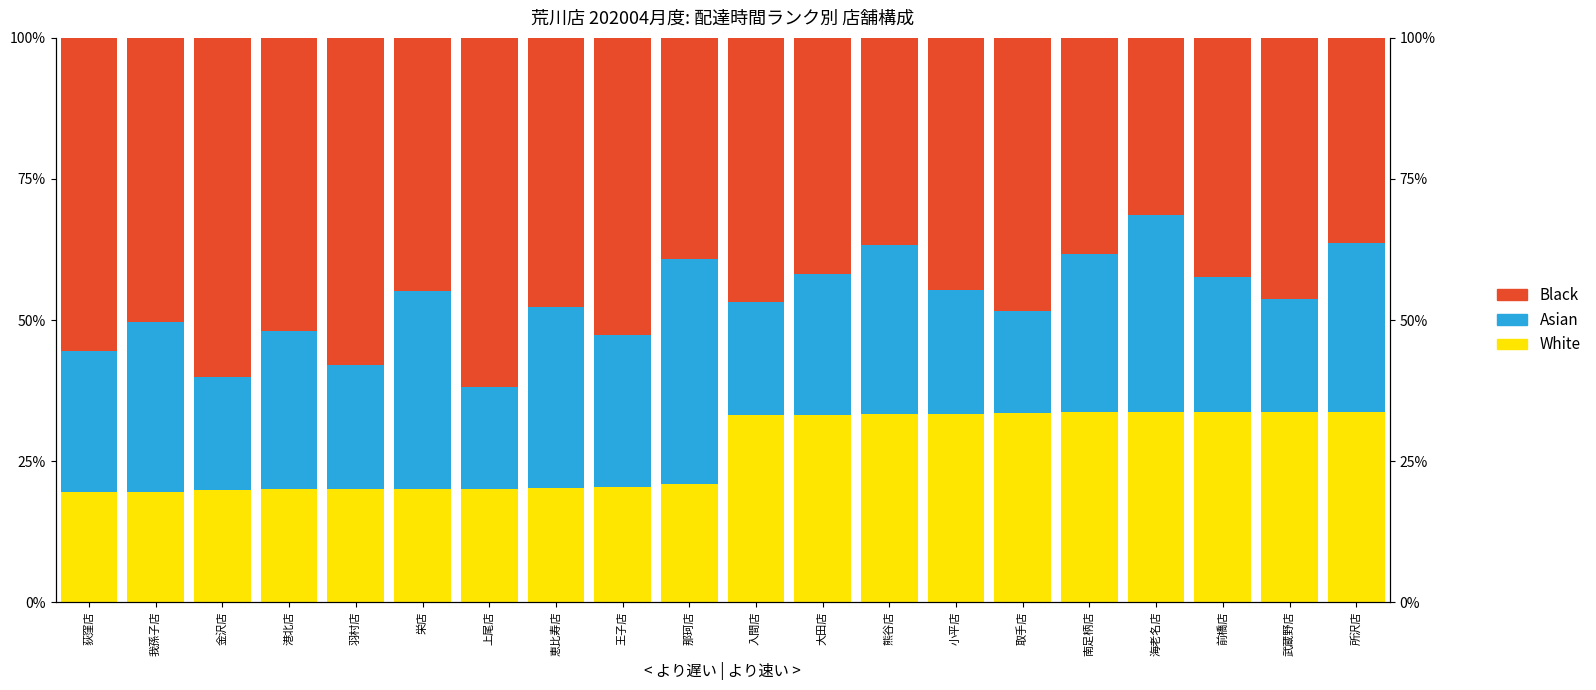

How many series are shown in this chart?

3